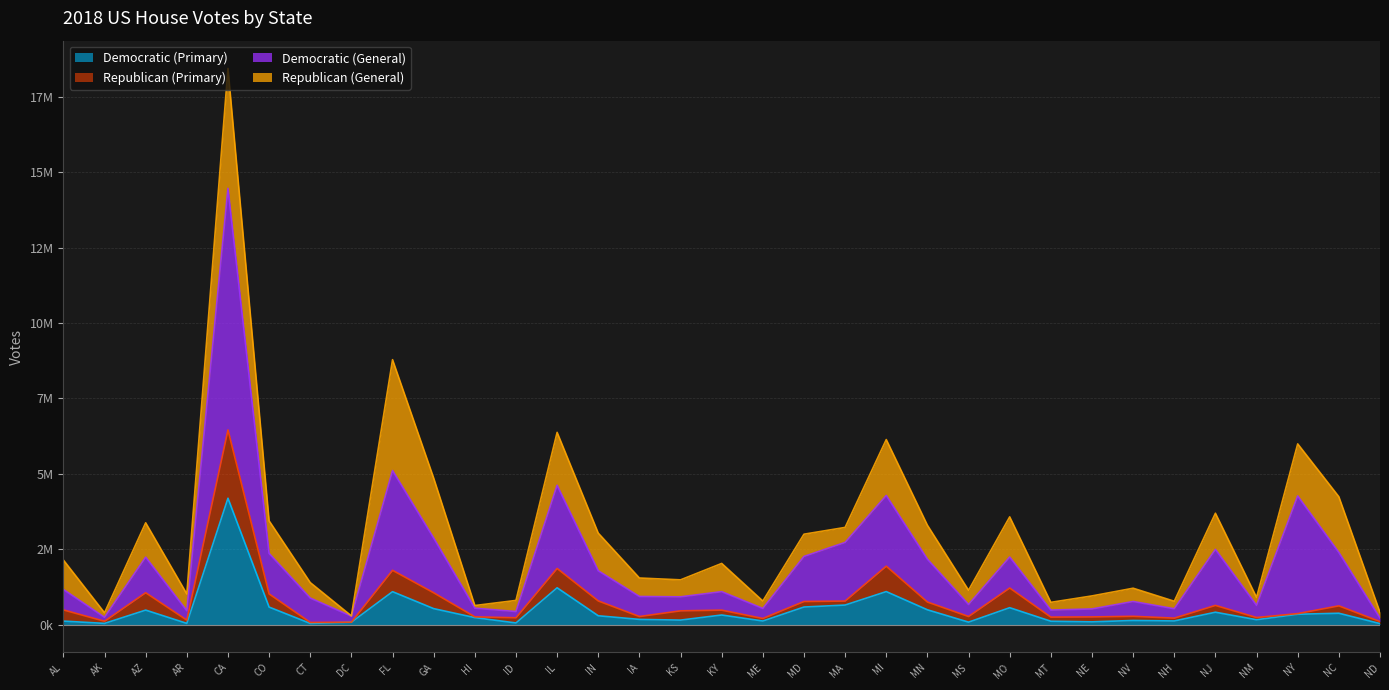

At which category is the sum across all series the highest?

CA